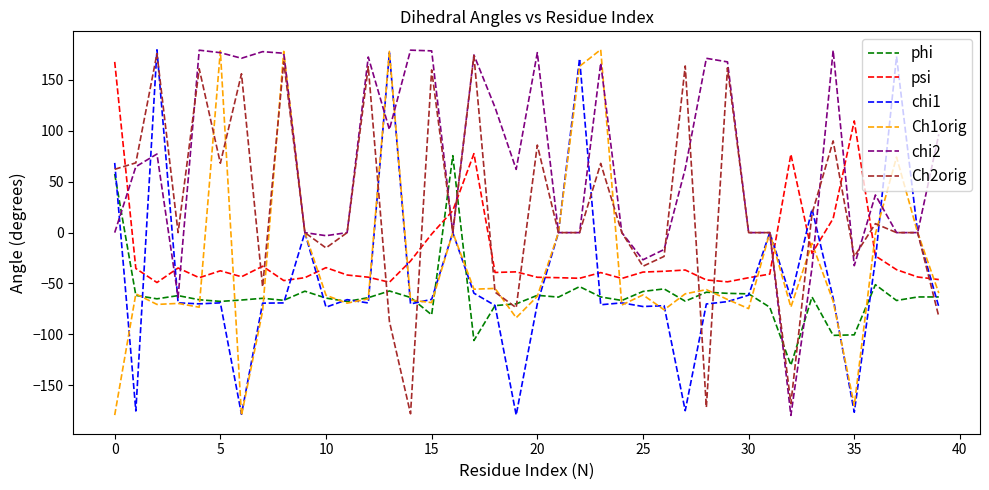

Does the chart display data point markers on the line(s)?

No